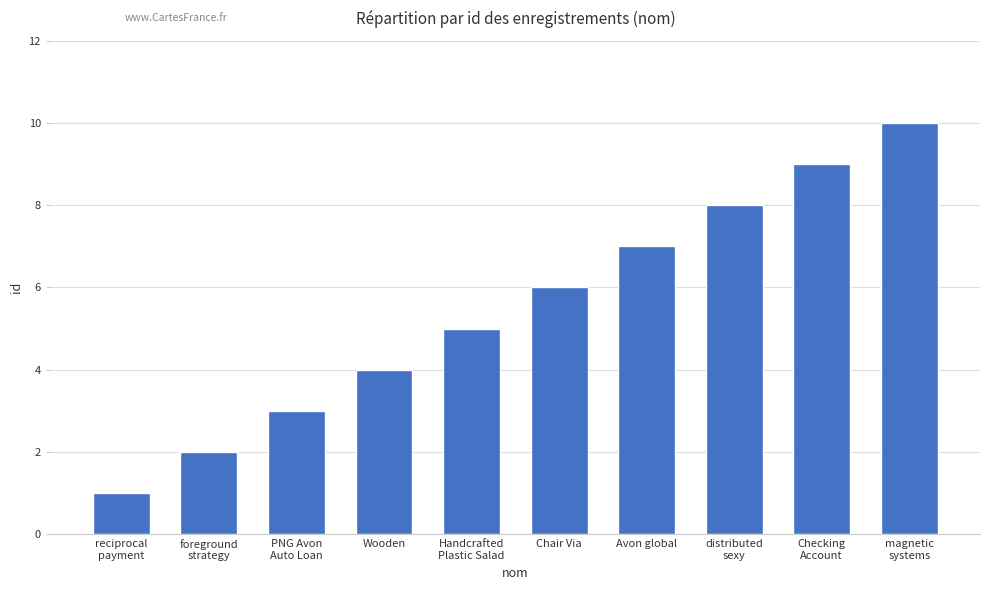

Reading right to left, what are all the values shown in this chart?

magnetic
systems=10	Checking
Account=9	distributed
sexy=8	Avon global=7	Chair Via=6	Handcrafted
Plastic Salad=5	Wooden=4	PNG Avon
Auto Loan=3	foreground
strategy=2	reciprocal
payment=1